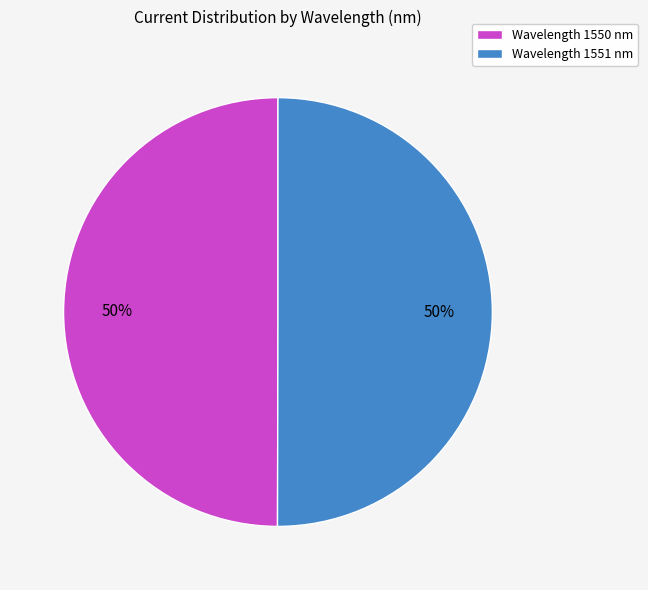

To the nearest percent, what is the average slice percentage?

50%